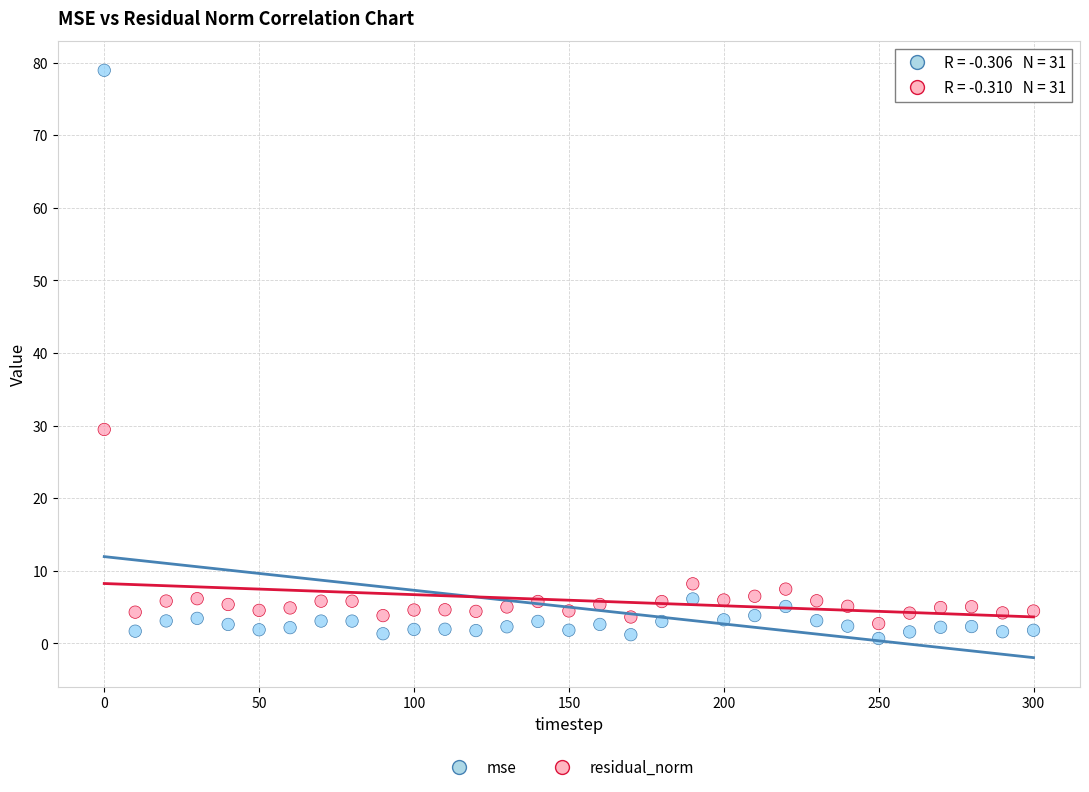

Which series has the widest spread of Y values?

mse